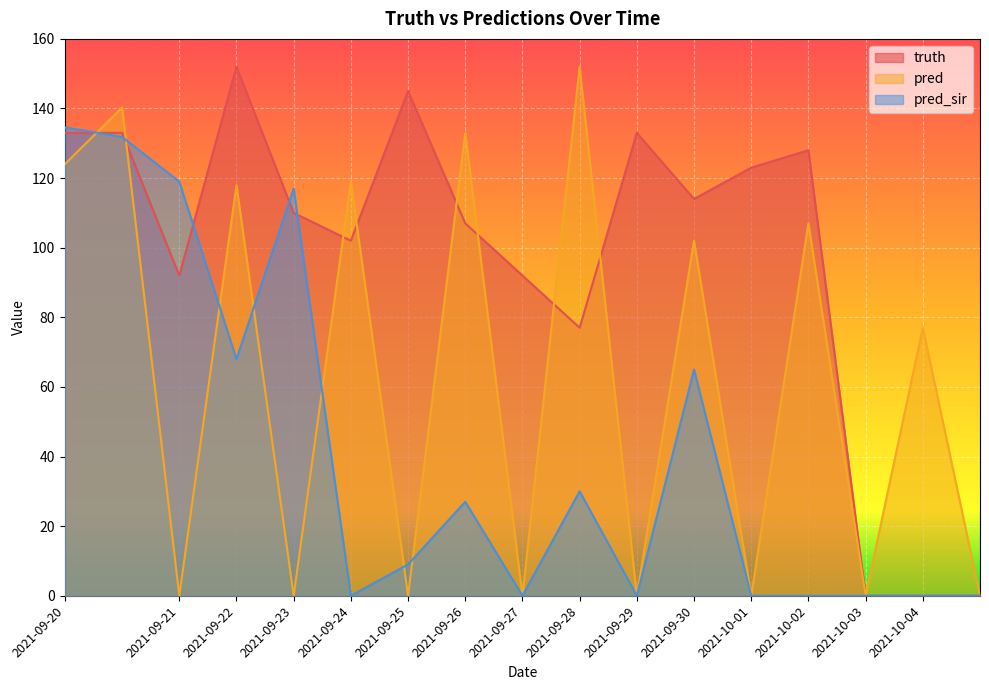

True or false: truth has a value of 0.0 at 2021-10-03.

True